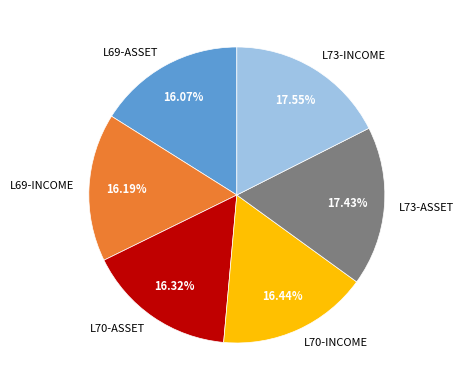

What is the ratio of the value at L73-INCOME to the value at L70-INCOME?

1.1